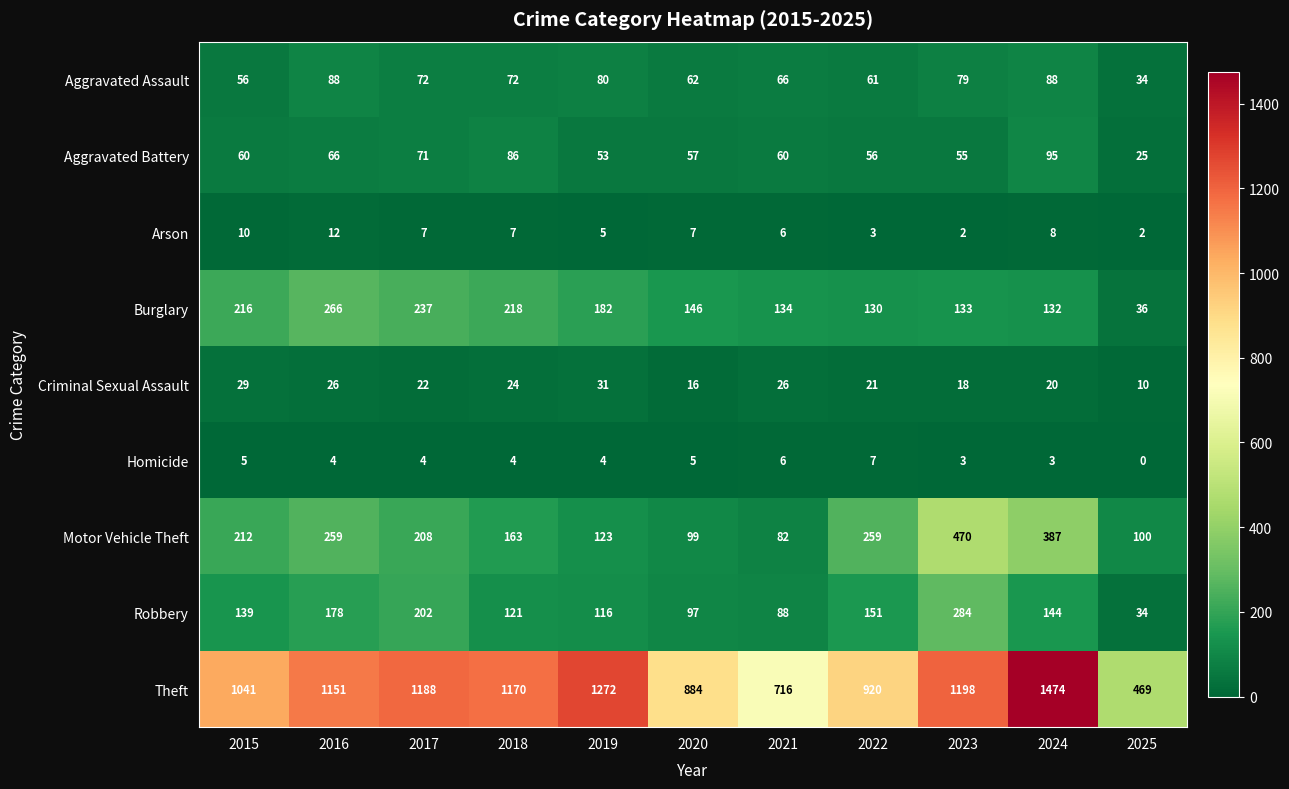

At which category is the sum across all series the highest?

2024